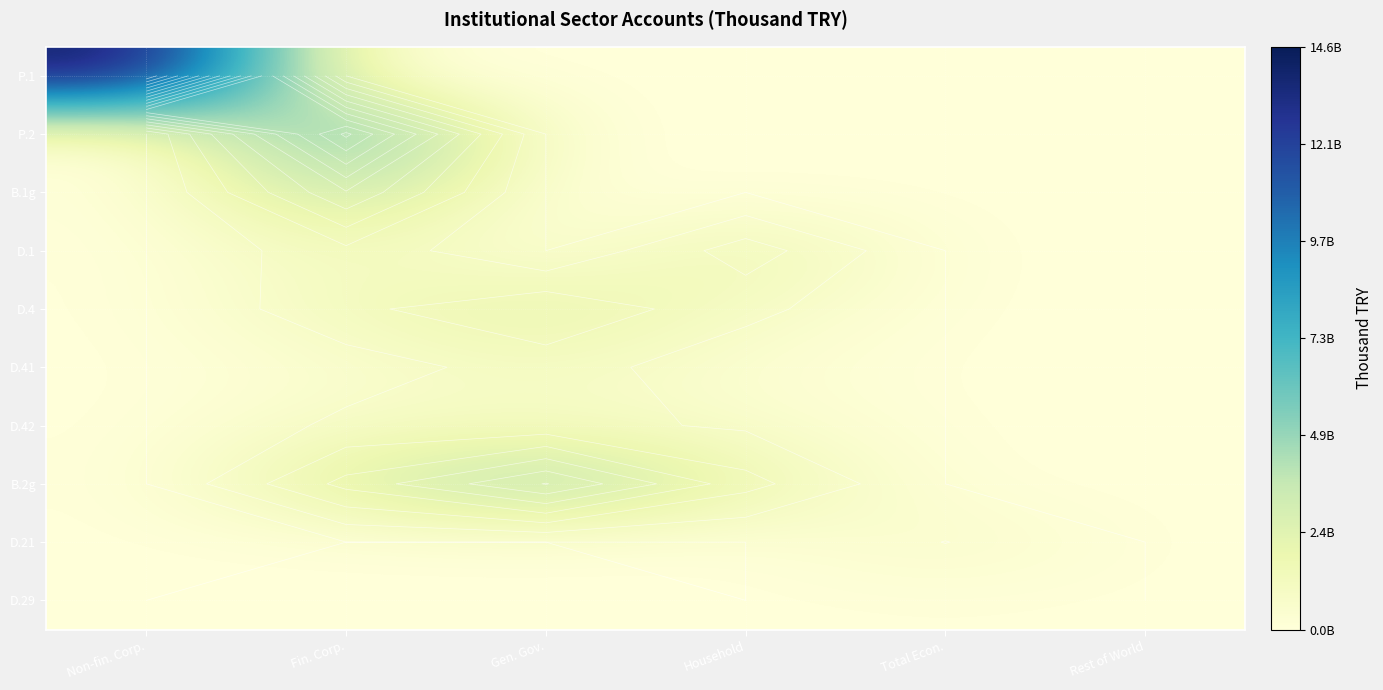

List the labels in order of B.1g value, largest first.

Fin. Corp., Non-fin. Corp., Gen. Gov., Household, Total Econ., Rest of World